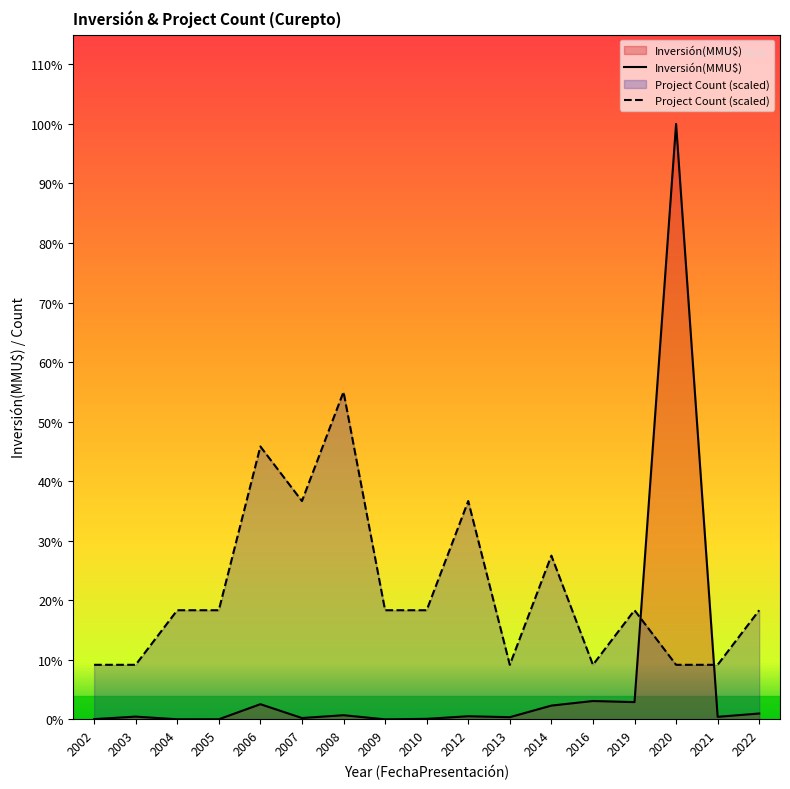

Which series has the largest range (max minus min)?

Inversión(MMU$)